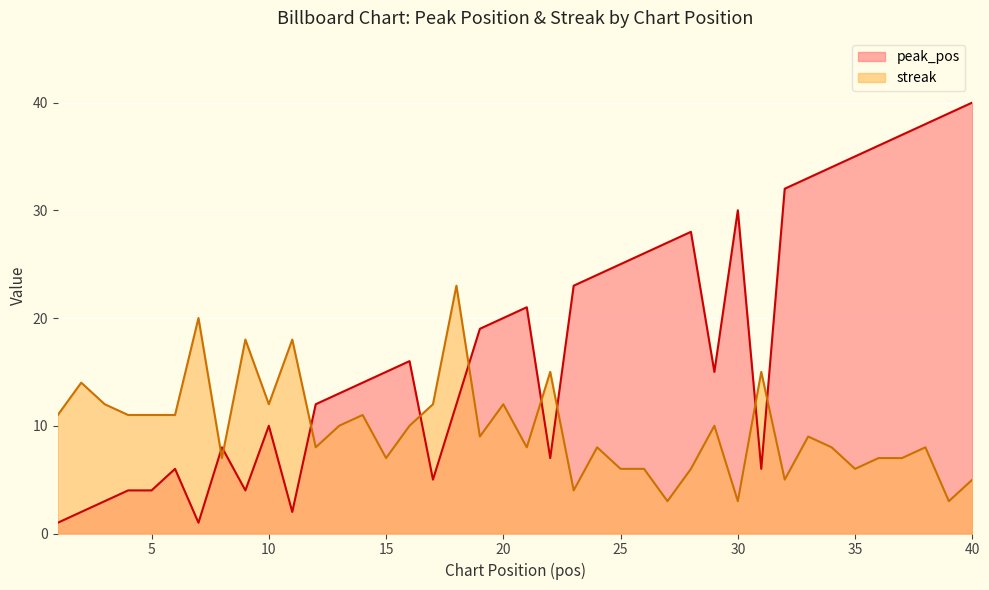

Which series has the widest spread of values?

peak_pos